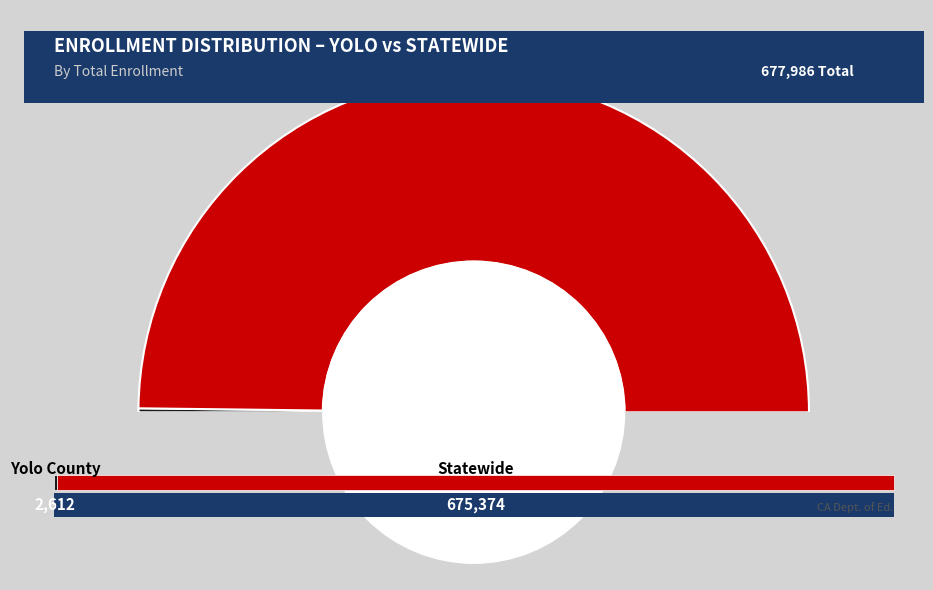

Which category has the biggest portion of the pie?

Statewide